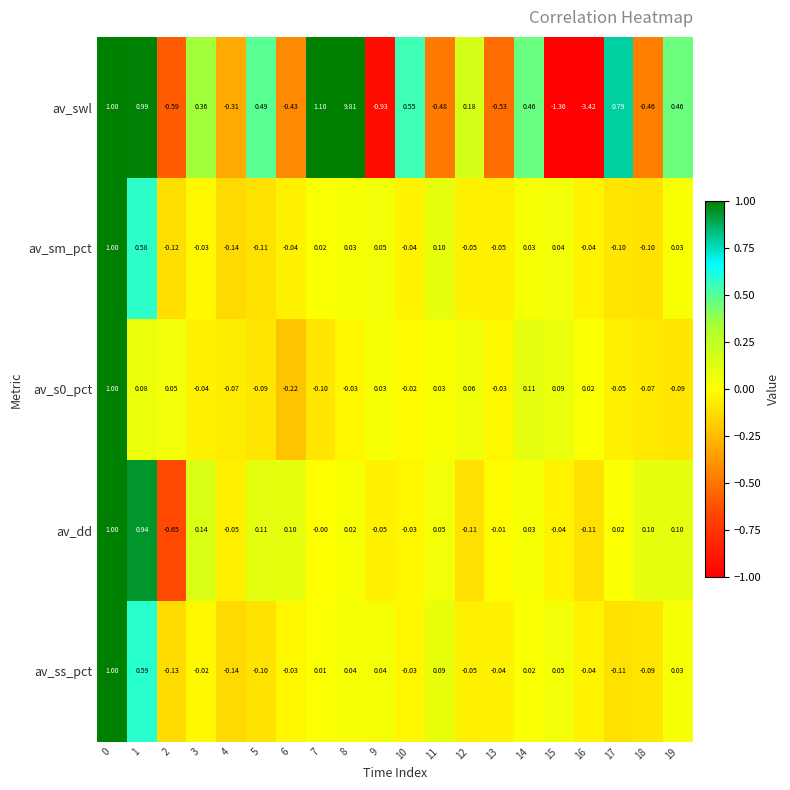

Is the value of av_sm_pct at 8 greater than the value of av_swl at 1?

No